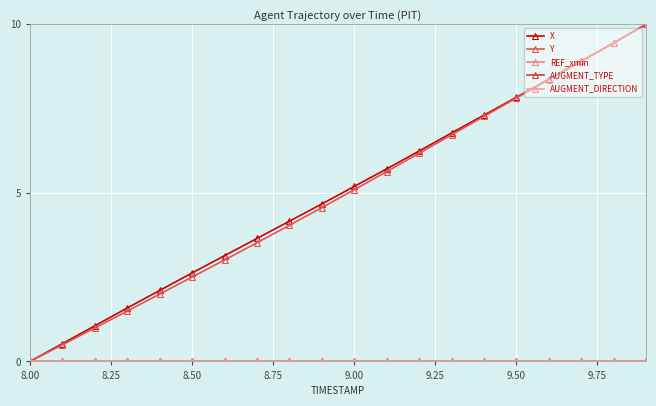

Does the chart have visible grid lines?

Yes